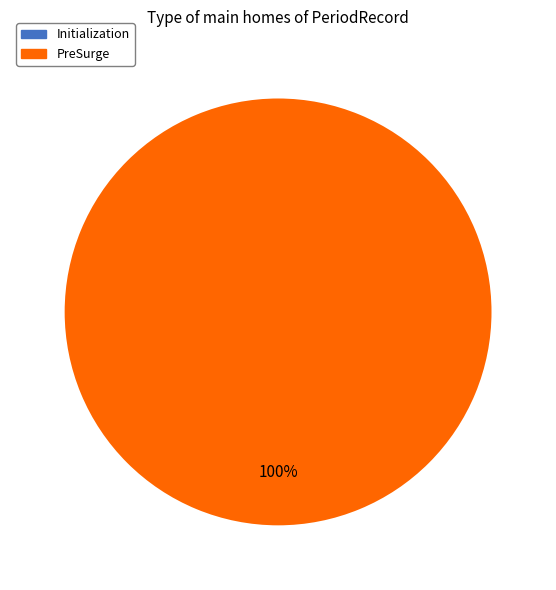

What percentage do PreSurge and Initialization together represent?

100.0%